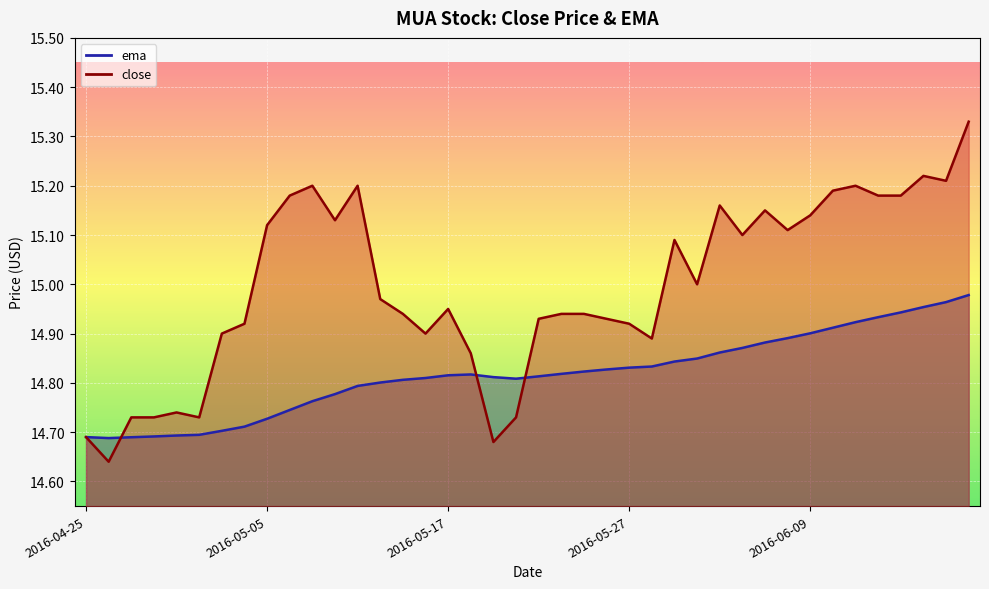

Which series has the largest total across all categories?

close